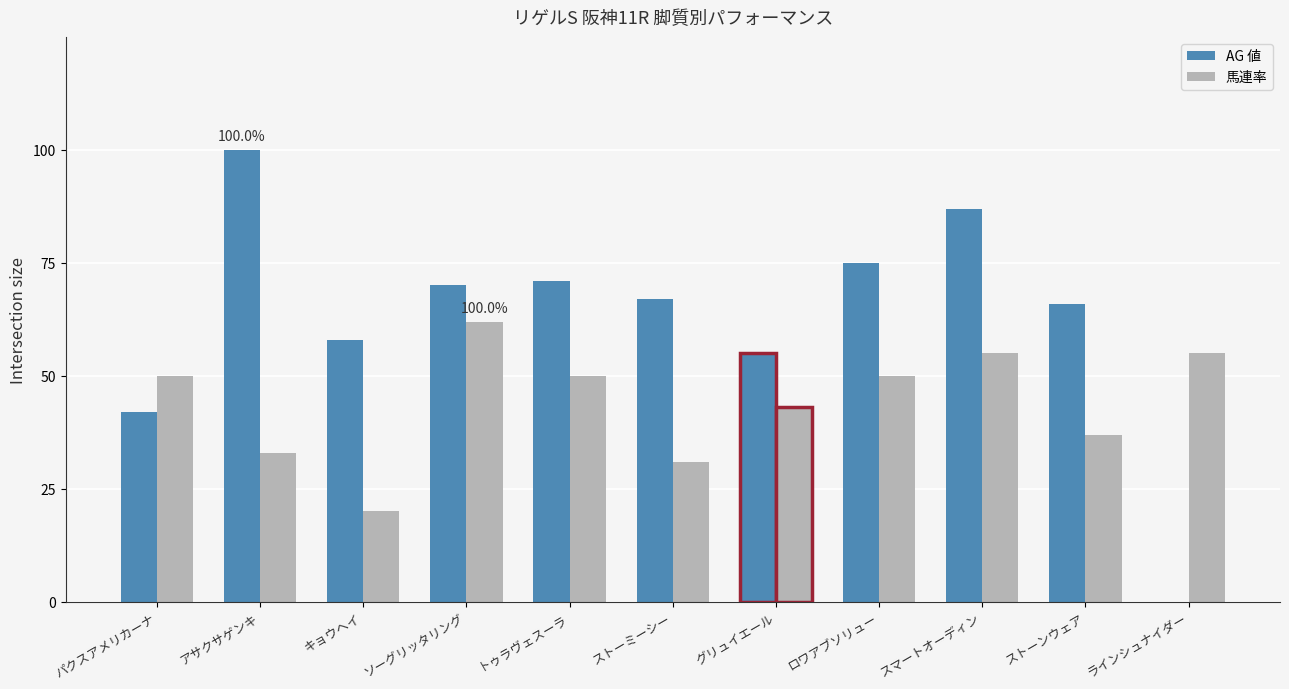

What is the label of the 7th bar from the left?

グリュイエール